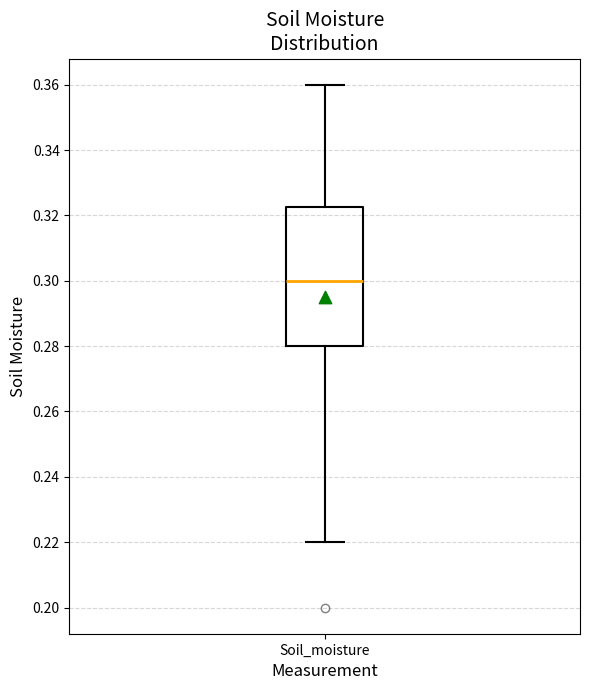

Transcribe this box plot: give where the median line is, the range the box spans, and where the two whiskers end, as read against the y-axis. The values are not printed on the chart, so give them approximately, as read against the axis.

median 0.300, box 0.280 to 0.322, whiskers 0.220 to 0.360